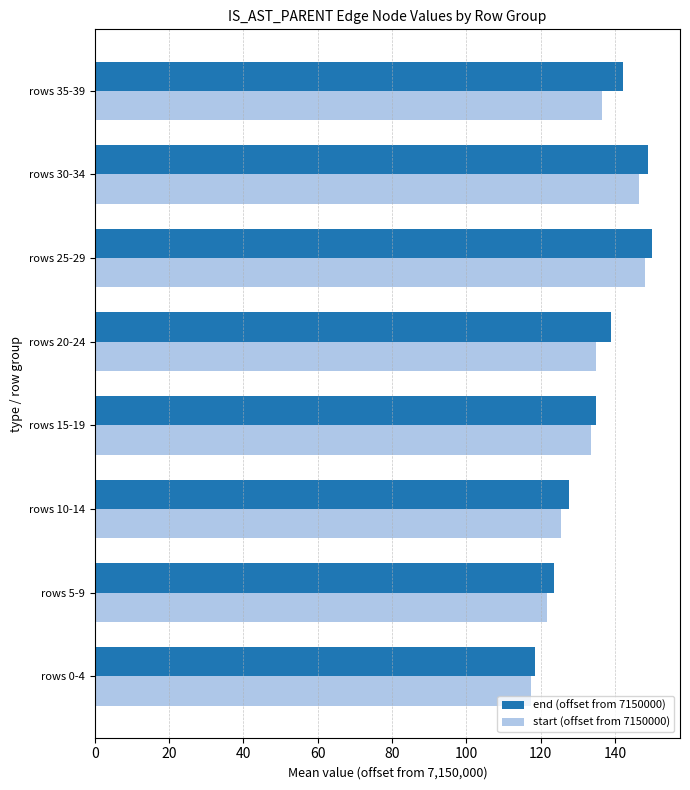

How many values in the end (offset from 7150000) series are below 138?

4